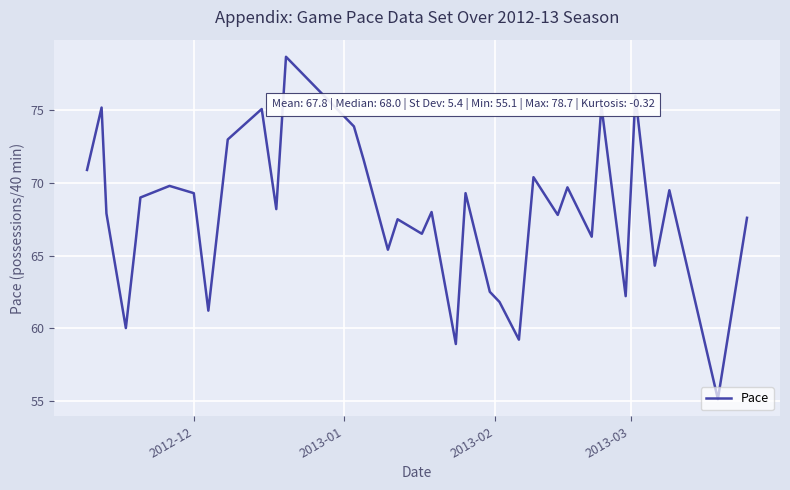

What is the difference between the maximum and minimum values?

23.6